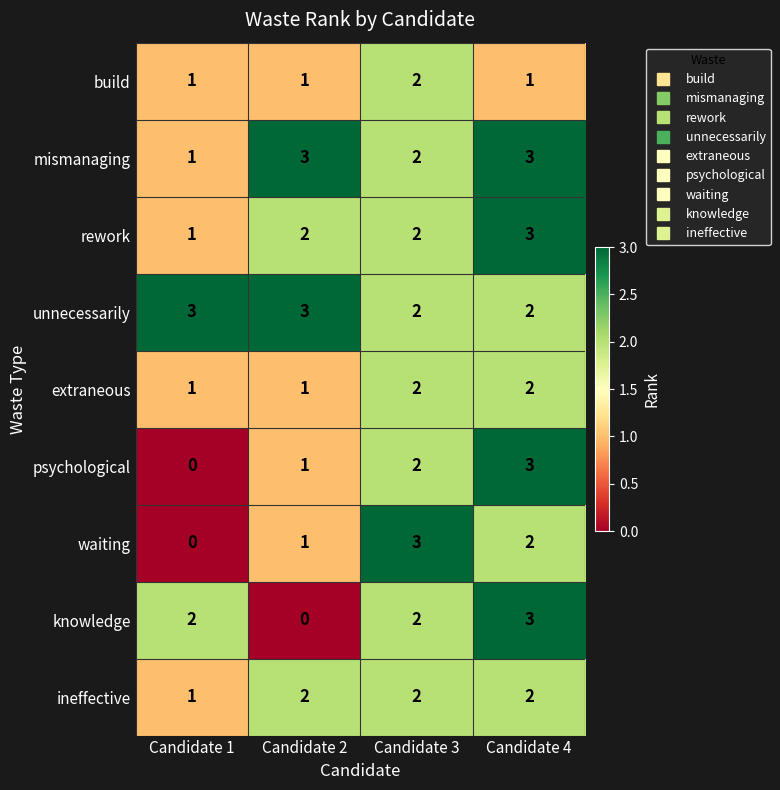

The mismanaging series shows 5 at Candidate 4. True or false?

False